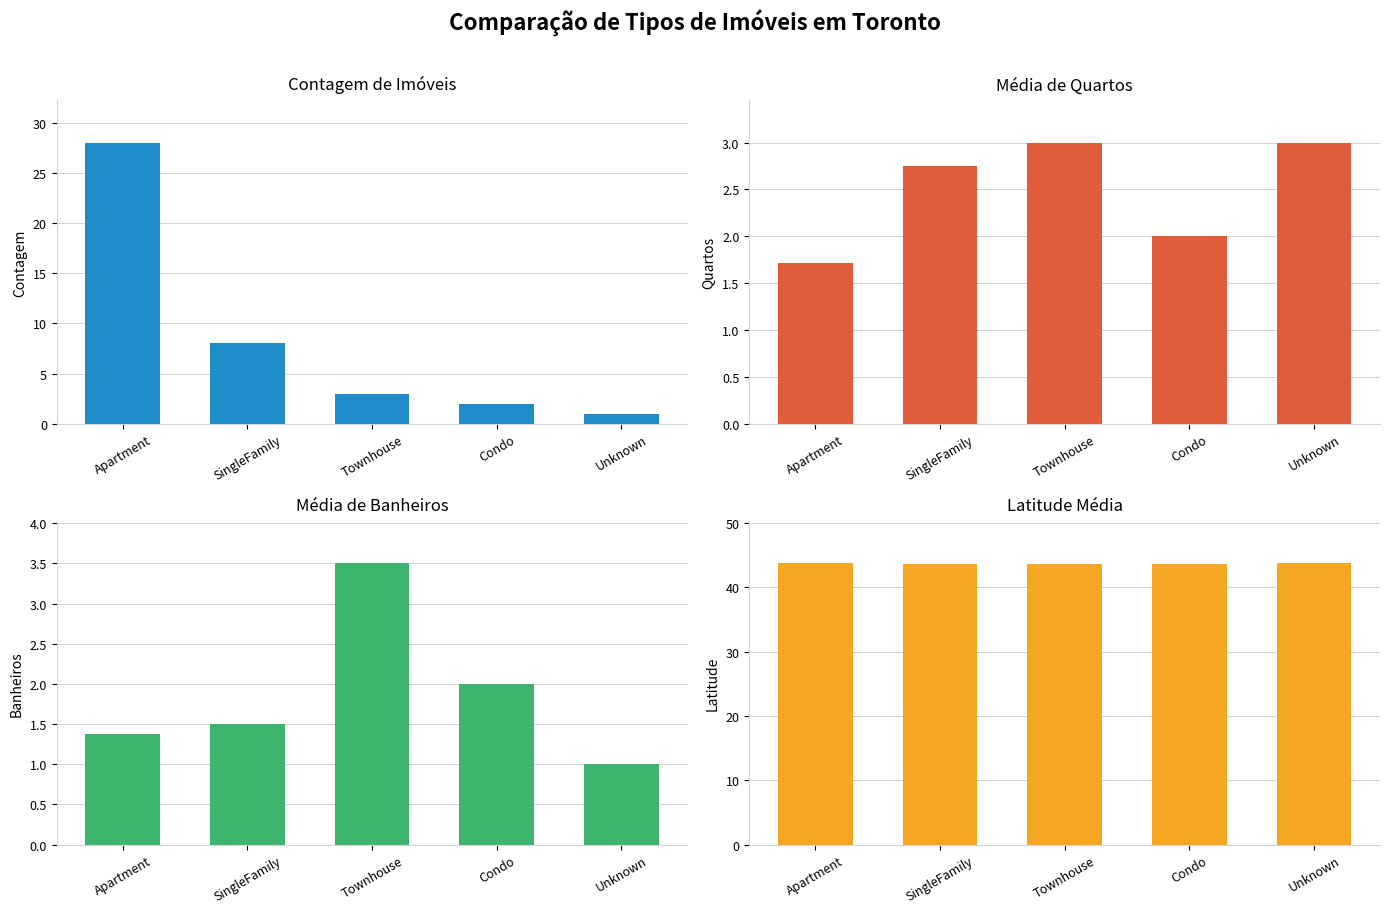

Which category has the lowest value in the Média de Quartos series?

Apartment